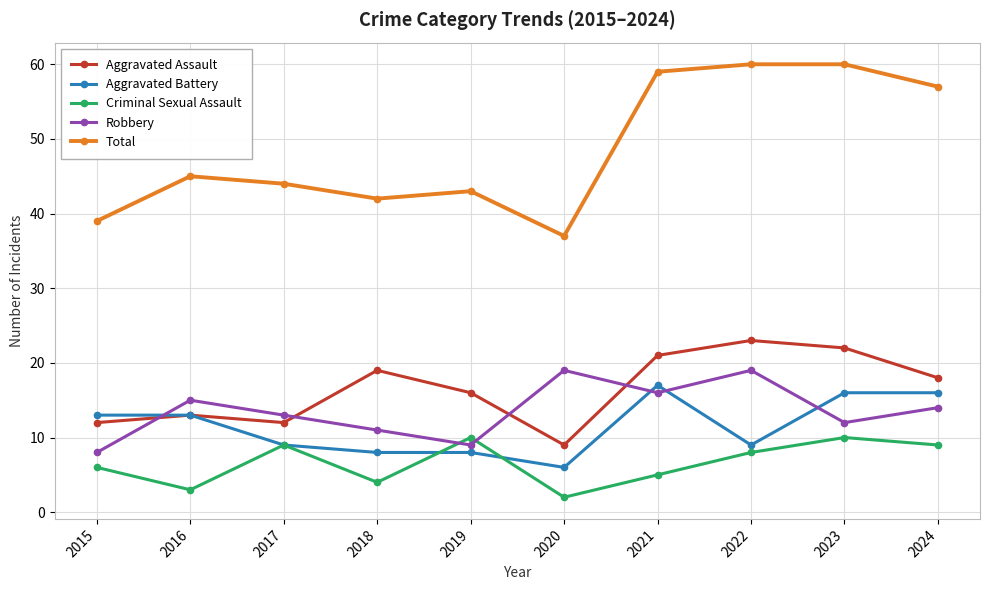

Reading right to left, transcribe all the data shown in this chart.

Aggravated Assault: 2024=18	2023=22	2022=23	2021=21	2020=9	2019=16	2018=19	2017=12	2016=13	2015=12
Aggravated Battery: 2024=16	2023=16	2022=9	2021=17	2020=6	2019=8	2018=8	2017=9	2016=13	2015=13
Criminal Sexual Assault: 2024=9	2023=10	2022=8	2021=5	2020=2	2019=10	2018=4	2017=9	2016=3	2015=6
Robbery: 2024=14	2023=12	2022=19	2021=16	2020=19	2019=9	2018=11	2017=13	2016=15	2015=8
Total: 2024=57	2023=60	2022=60	2021=59	2020=37	2019=43	2018=42	2017=44	2016=45	2015=39